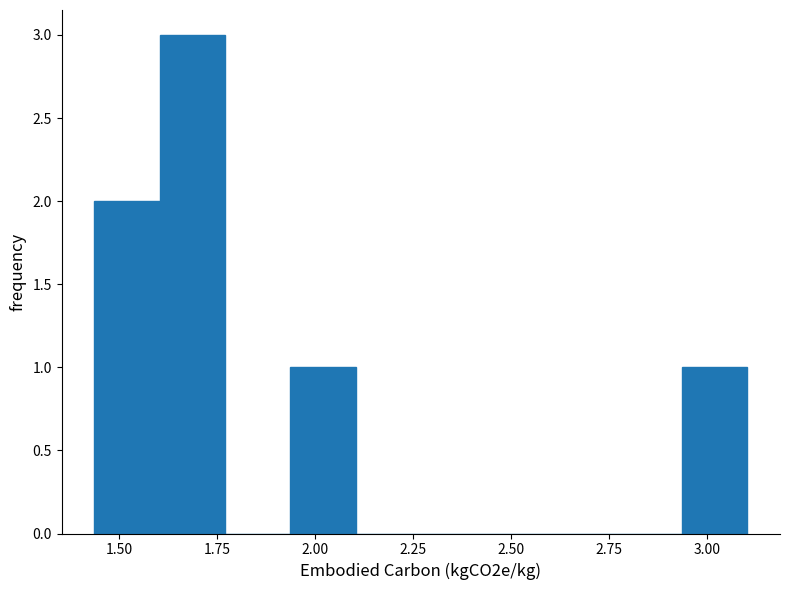

Around what value on the x-axis is the tallest bar? Give the approximate position of its centre, as read against the axis.

1.70